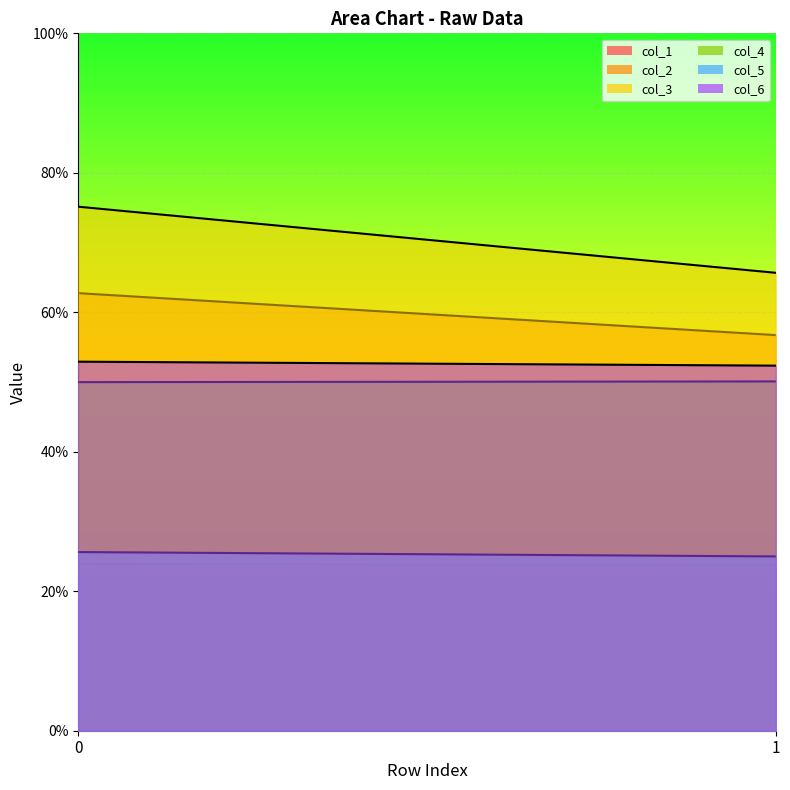

Does the chart display data point markers on the line(s)?

No